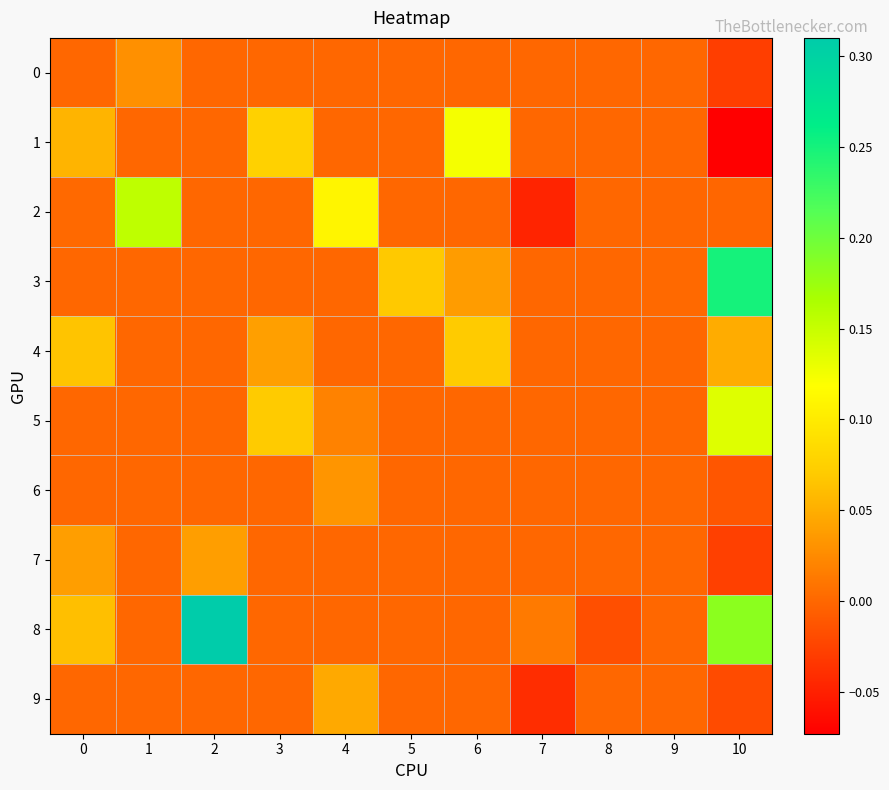

Reading right to left, list all the values displayed in this chart.

0: 10=-0.0	9=0.0	8=0.0	7=0.0	6=0.0	5=0.0	4=0.0	3=0.0	2=0.0	1=0.0	0=0.0
1: 10=-0.1	9=0.0	8=0.0	7=0.0	6=0.1	5=0.0	4=0.0	3=0.1	2=0.0	1=0.0	0=0.1
2: 10=-0.0	9=0.0	8=0.0	7=-0.0	6=0.0	5=0.0	4=0.1	3=0.0	2=0.0	1=0.2	0=0.0
3: 10=0.2	9=0.0	8=0.0	7=0.0	6=0.0	5=0.1	4=0.0	3=0.0	2=0.0	1=0.0	0=0.0
4: 10=0.0	9=0.0	8=0.0	7=0.0	6=0.1	5=0.0	4=0.0	3=0.0	2=0.0	1=0.0	0=0.1
5: 10=0.1	9=0.0	8=0.0	7=0.0	6=0.0	5=0.0	4=0.0	3=0.1	2=0.0	1=0.0	0=0.0
6: 10=-0.0	9=0.0	8=0.0	7=0.0	6=0.0	5=0.0	4=0.0	3=0.0	2=0.0	1=0.0	0=0.0
7: 10=-0.0	9=0.0	8=0.0	7=0.0	6=0.0	5=0.0	4=0.0	3=0.0	2=0.0	1=0.0	0=0.0
8: 10=0.2	9=0.0	8=-0.0	7=0.0	6=0.0	5=0.0	4=0.0	3=0.0	2=0.3	1=0.0	0=0.1
9: 10=-0.0	9=0.0	8=0.0	7=-0.0	6=0.0	5=0.0	4=0.0	3=0.0	2=0.0	1=0.0	0=0.0